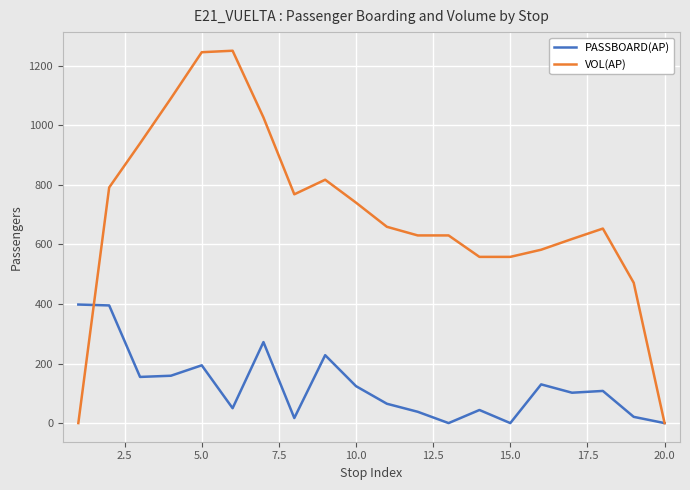

What is the maximum value shown in the chart?

1250